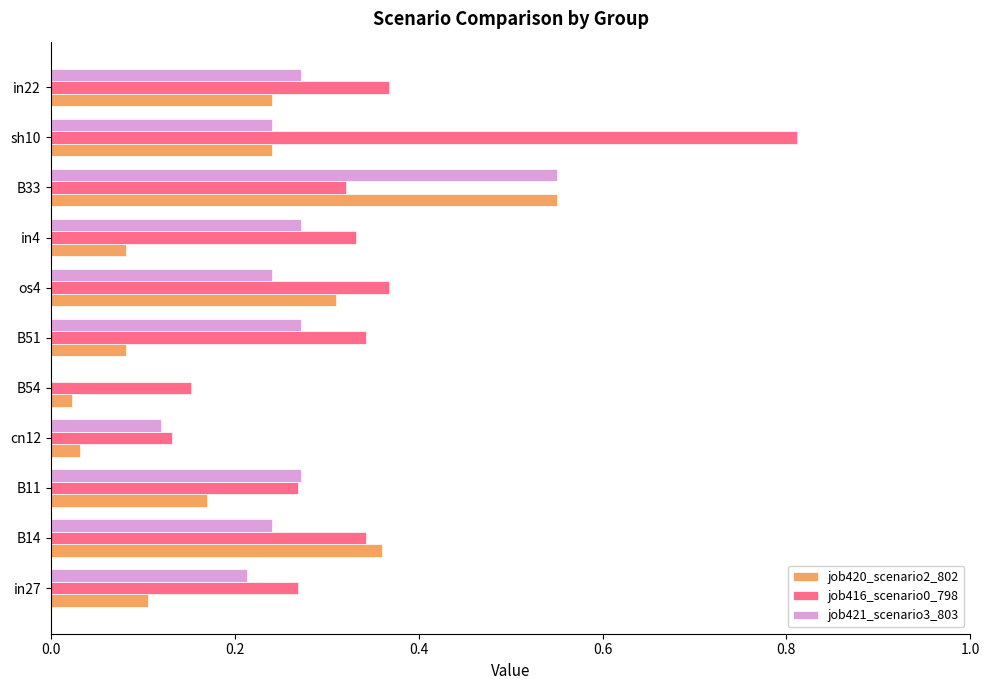

What is the sum of the job416_scenario0_798 values at in4 and sh10?

1.1